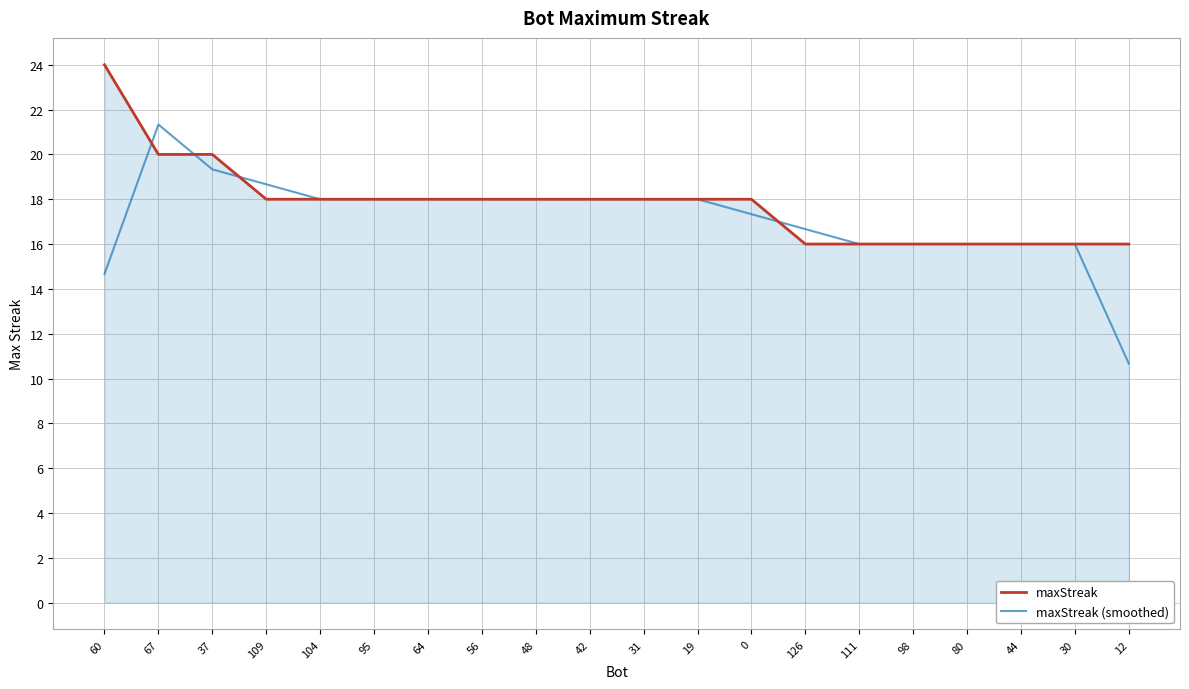

Does the chart display data point markers on the line(s)?

No